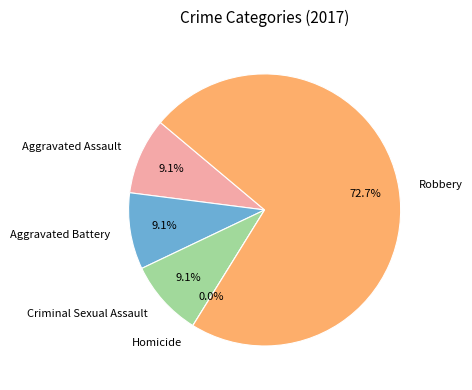

What percentage is the Aggravated Assault slice, to the nearest percent?

9%